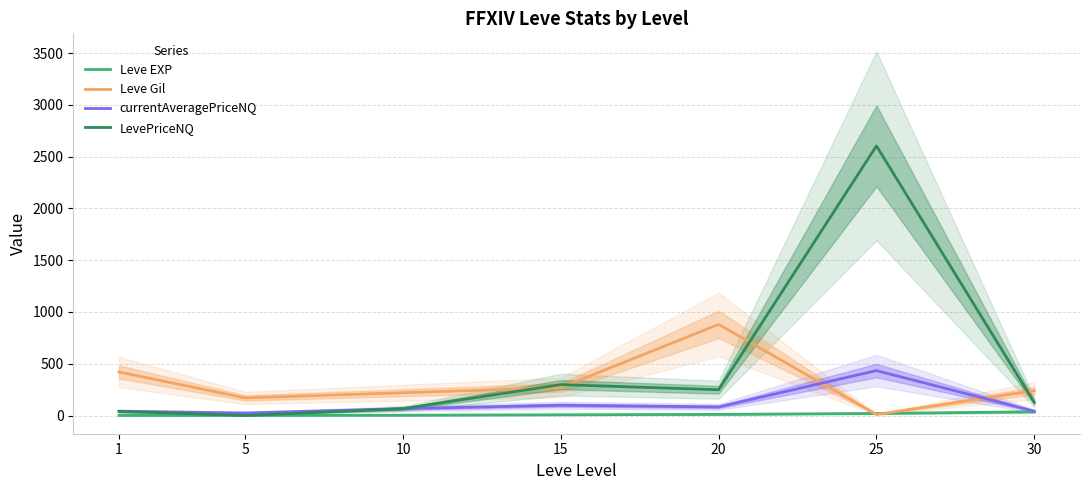

What are all the series names shown in the legend?

Leve EXP, Leve Gil, currentAveragePriceNQ, LevePriceNQ